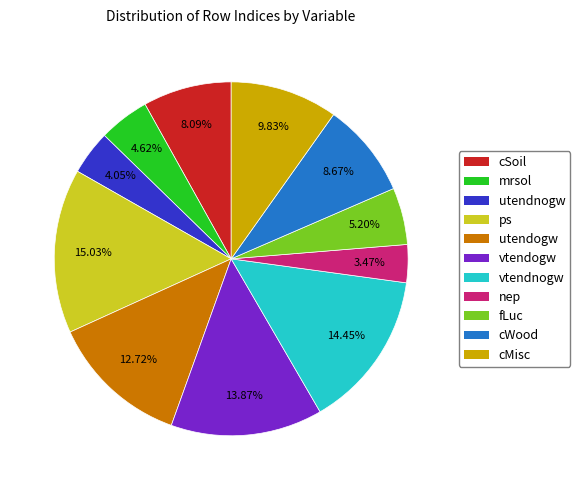

How many segments does this pie chart have?

11